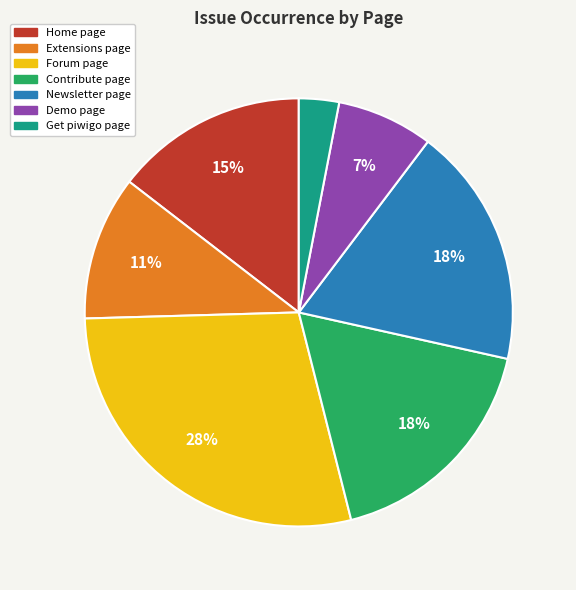

Approximately how many times larger is the value at Newsletter page compared to Get piwigo page?

6.0